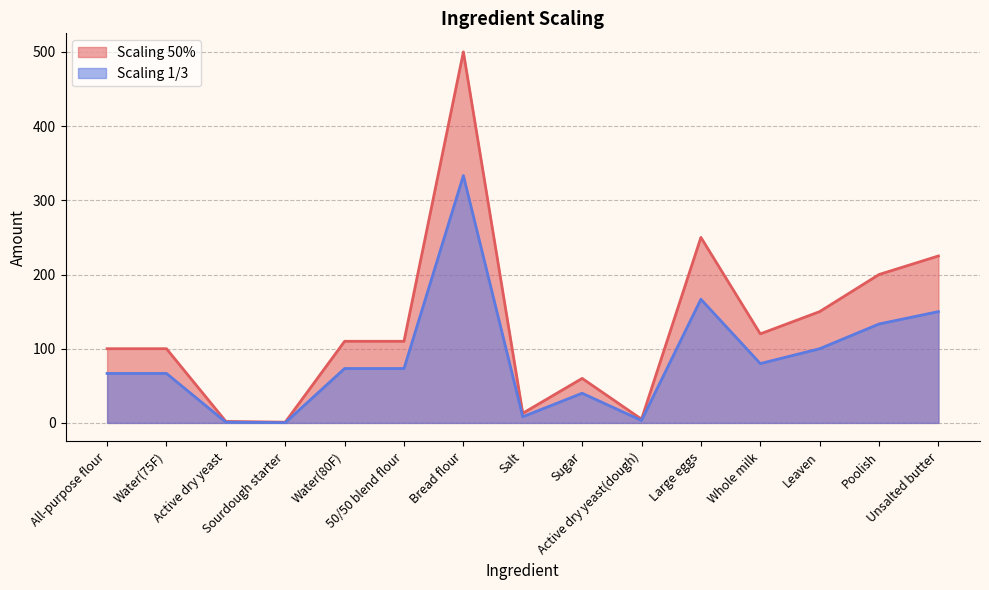

Reading right to left, extract all data points from this chart.

Scaling 50%: 225.0	200.0	150.0	120.0	250.0	5.0	60.0	13.0	500.0	110.0	110.0	1.0	2.0	100.0	100.0
Scaling 1/3: 150.0	133.3	100.0	80.0	166.7	3.3	40.0	8.3	333.3	73.3	73.3	0.3	1.0	66.7	66.7